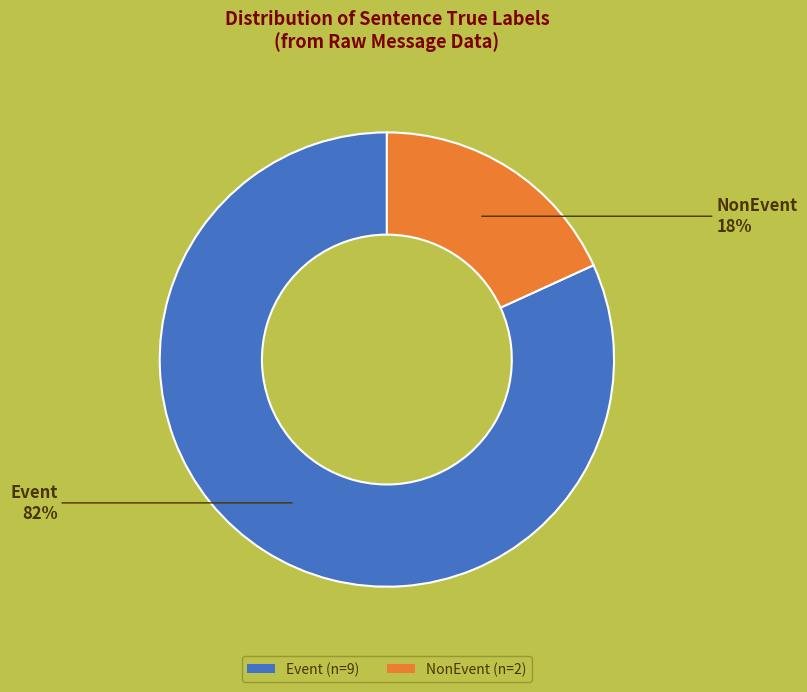

Is it true that NonEvent (n=2) is 12% of the pie?

False